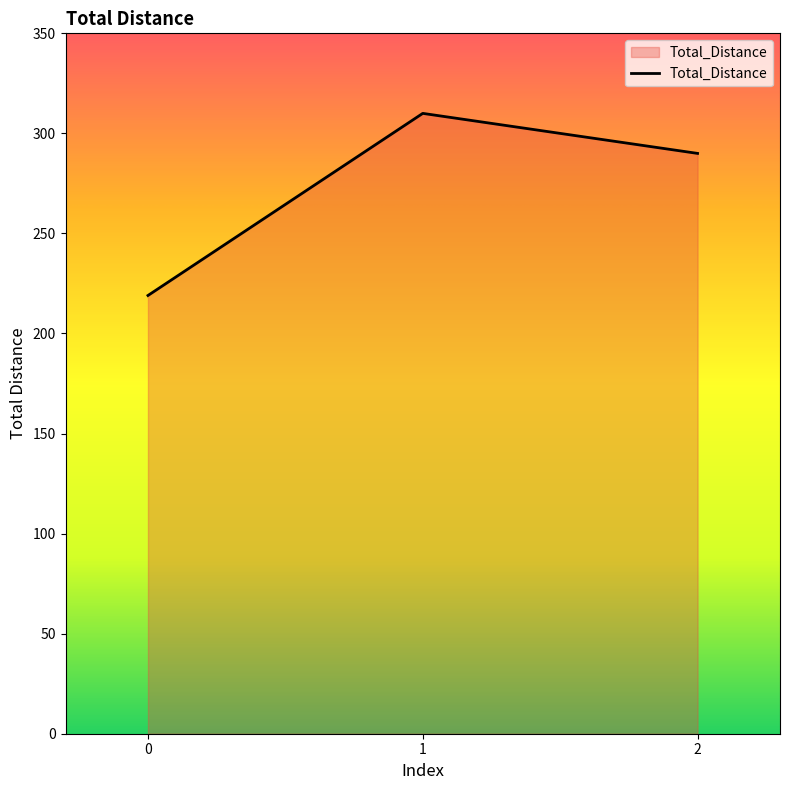

What is the sum of the values at 1 and 0?

529